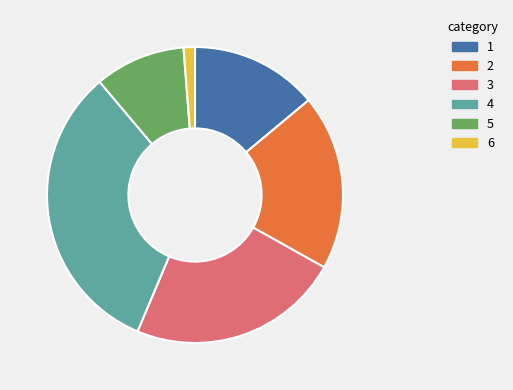

Is there a majority slice in this chart?

No